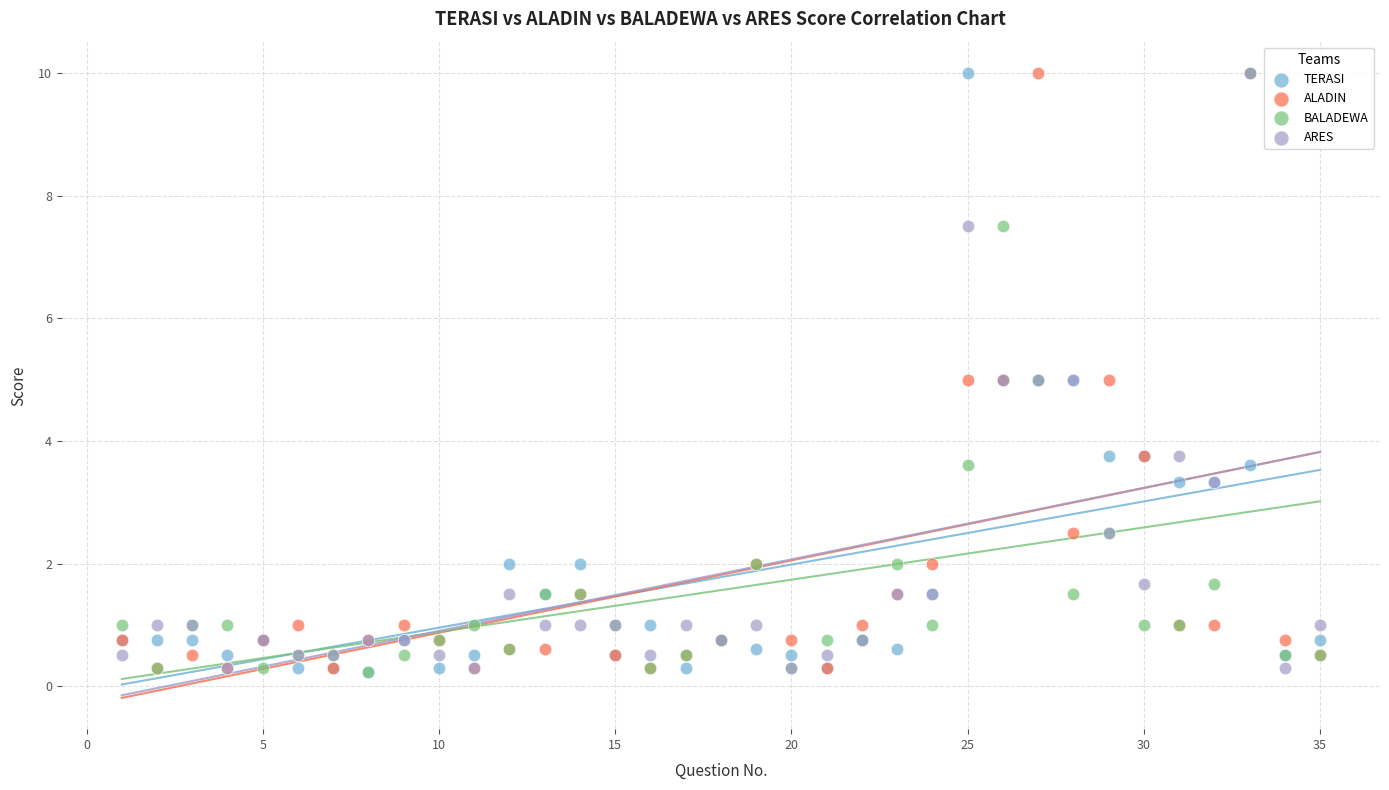

What are all the series names shown in the legend?

TERASI, ALADIN, BALADEWA, ARES